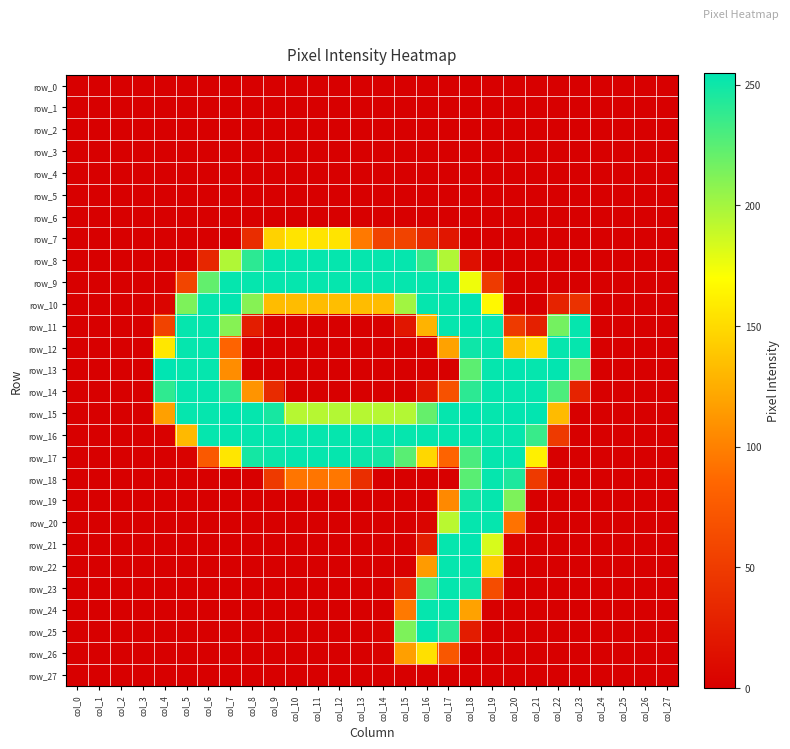

Reading left to right, what are all the values shown in this chart?

row_0: 0	0	0	0	0	0	0	0	0	0	0	0	0	0	0	0	0	0	0	0	0	0	0	0	0	0	0	0
row_1: 0	0	0	0	0	0	0	0	0	0	0	0	0	0	0	0	0	0	0	0	0	0	0	0	0	0	0	0
row_2: 0	0	0	0	0	0	0	0	0	0	0	0	0	0	0	0	0	0	0	0	0	0	0	0	0	0	0	0
row_3: 0	0	0	0	0	0	0	0	0	0	0	0	0	0	0	0	0	0	0	0	0	0	0	0	0	0	0	0
row_4: 0	0	0	0	0	0	0	0	0	0	0	0	0	0	0	0	0	0	0	0	0	0	0	0	0	0	0	0
row_5: 0	0	0	0	0	0	0	0	0	0	0	0	0	0	0	0	0	0	0	0	0	0	0	0	0	0	0	0
row_6: 0	0	0	0	0	0	0	0	0	0	0	0	0	0	0	0	0	0	0	0	0	0	0	0	0	0	0	0
row_7: 0	0	0	0	0	0	0	0	38	145	155	155	155	96	56	56	34	19	0	0	0	0	0	0	0	0	0	0
row_8: 0	0	0	0	0	0	33	196	240	253	253	253	253	253	253	253	236	196	13	0	0	0	0	0	0	0	0	0
row_9: 0	0	0	0	0	58	222	253	253	253	253	253	253	253	253	253	253	253	175	49	0	0	0	0	0	0	0	0
row_10: 0	0	0	0	5	213	253	254	210	133	133	133	134	133	133	201	253	253	254	166	2	0	30	42	0	0	0	0
row_11: 0	0	0	0	56	253	253	210	25	0	0	0	0	0	0	19	128	253	254	253	49	27	216	253	0	0	0	0
row_12: 0	0	0	0	157	253	253	83	0	0	0	0	0	0	0	0	2	119	250	253	134	148	253	253	0	0	0	0
row_13: 0	0	0	0	255	253	253	107	0	0	0	0	0	0	0	0	0	0	224	253	254	253	254	220	0	0	0	0
row_14: 0	0	0	0	239	253	253	239	111	36	0	0	0	0	0	0	19	68	240	253	253	253	229	30	0	0	0	0
row_15: 0	0	0	0	118	253	253	254	253	247	194	194	195	194	194	195	221	253	254	253	254	254	132	0	0	0	0	0
row_16: 0	0	0	0	1	131	253	253	253	253	253	253	253	253	253	253	253	253	253	253	253	236	49	0	0	0	0	0
row_17: 0	0	0	0	0	2	75	156	248	251	253	253	253	251	248	225	148	83	230	253	253	162	0	0	0	0	0	0
row_18: 0	0	0	0	0	0	0	0	0	49	94	94	95	39	0	0	0	0	225	253	245	49	0	0	0	0	0	0
row_19: 0	0	0	0	0	0	0	0	0	0	0	0	0	0	0	0	0	105	249	253	213	0	0	0	0	0	0	0
row_20: 0	0	0	0	0	0	0	0	0	0	0	0	0	0	0	0	5	193	253	253	92	0	0	0	0	0	0	0
row_21: 0	0	0	0	0	0	0	0	0	0	0	0	0	0	0	0	25	253	254	183	3	0	0	0	0	0	0	0
row_22: 0	0	0	0	0	0	0	0	0	0	0	0	0	0	0	0	115	253	253	142	0	0	0	0	0	0	0	0
row_23: 0	0	0	0	0	0	0	0	0	0	0	0	0	0	0	32	228	253	250	64	0	0	0	0	0	0	0	0
row_24: 0	0	0	0	0	0	0	0	0	0	0	0	0	0	0	96	253	253	119	0	0	0	0	0	0	0	0	0
row_25: 0	0	0	0	0	0	0	0	0	0	0	0	0	0	3	213	253	241	24	0	0	0	0	0	0	0	0	0
row_26: 0	0	0	0	0	0	0	0	0	0	0	0	0	0	2	117	153	73	0	0	0	0	0	0	0	0	0	0
row_27: 0	0	0	0	0	0	0	0	0	0	0	0	0	0	0	0	0	0	0	0	0	0	0	0	0	0	0	0